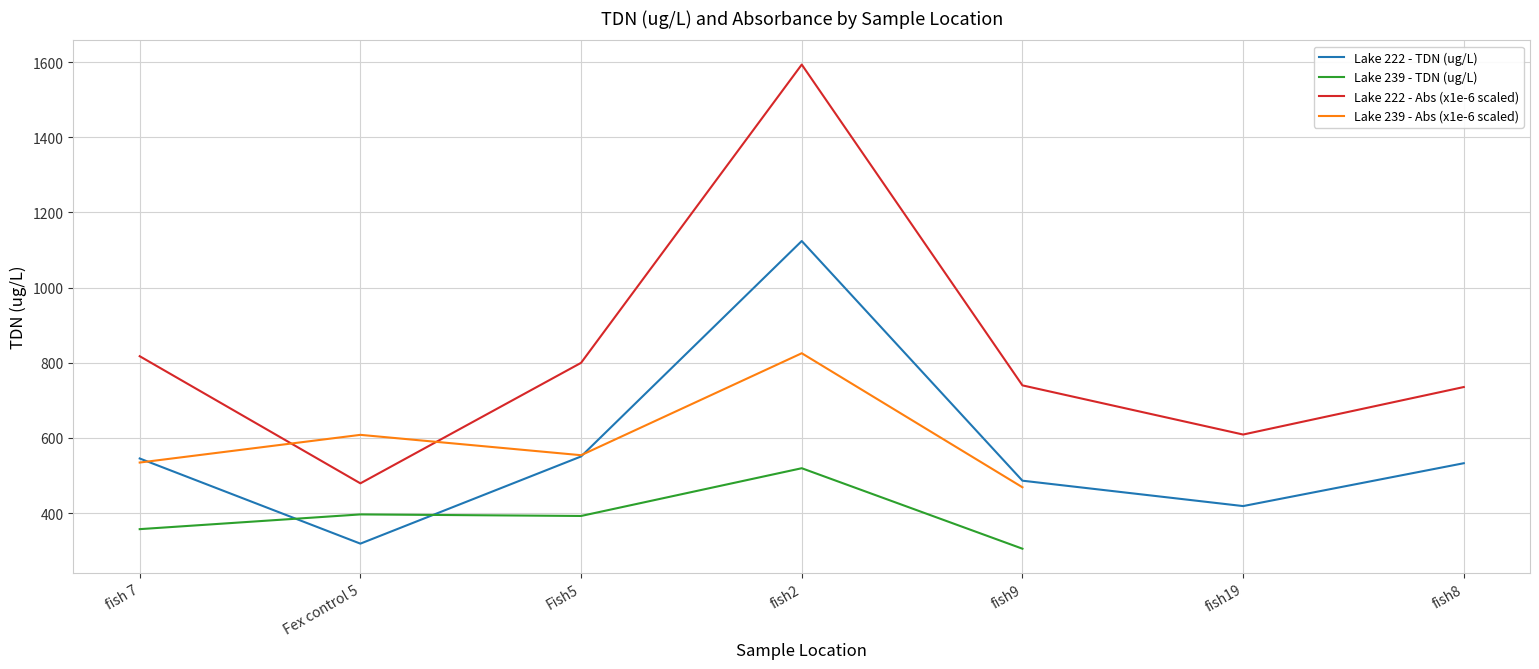

The value of Lake 222 - Abs (x1e-6 scaled) at fish8 is 735.5. True or false?

True